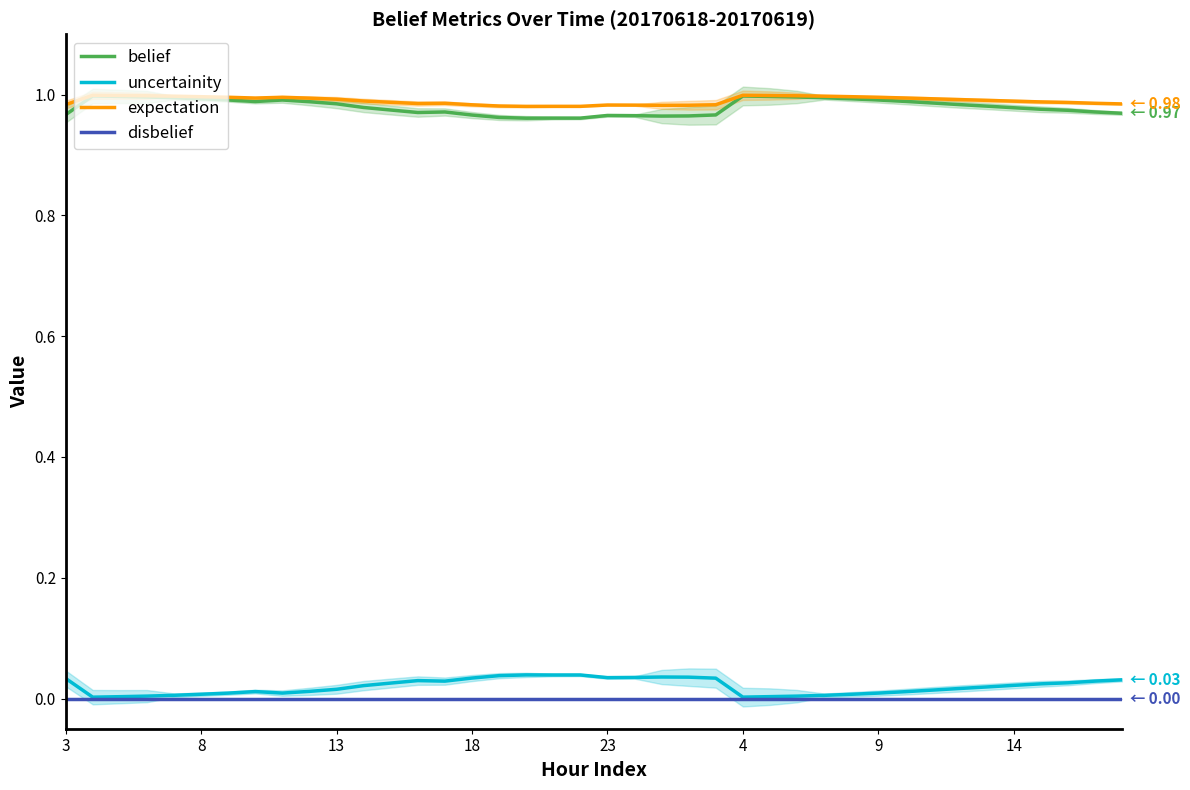

True or false: disbelief and belief cross at least once.

False